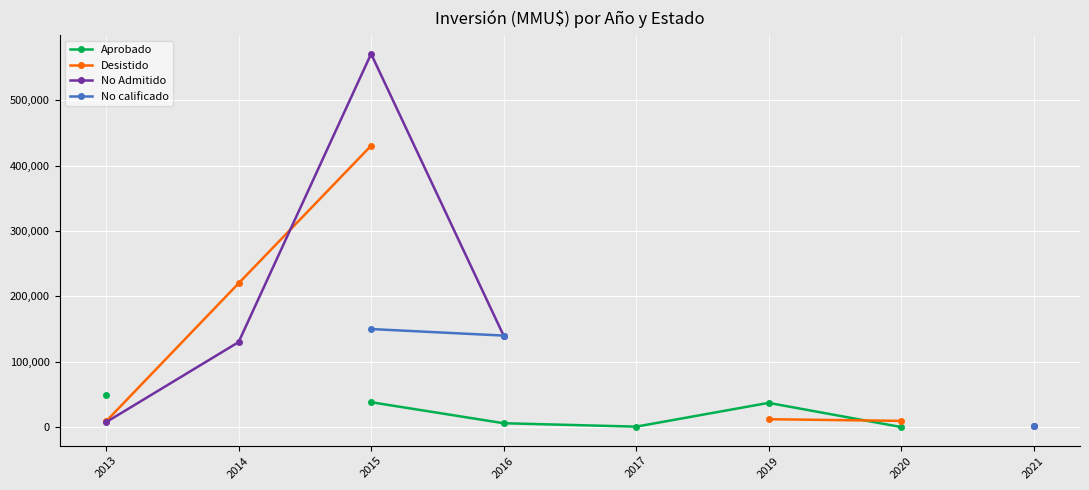

What are all the series names shown in the legend?

Aprobado, Desistido, No Admitido, No calificado